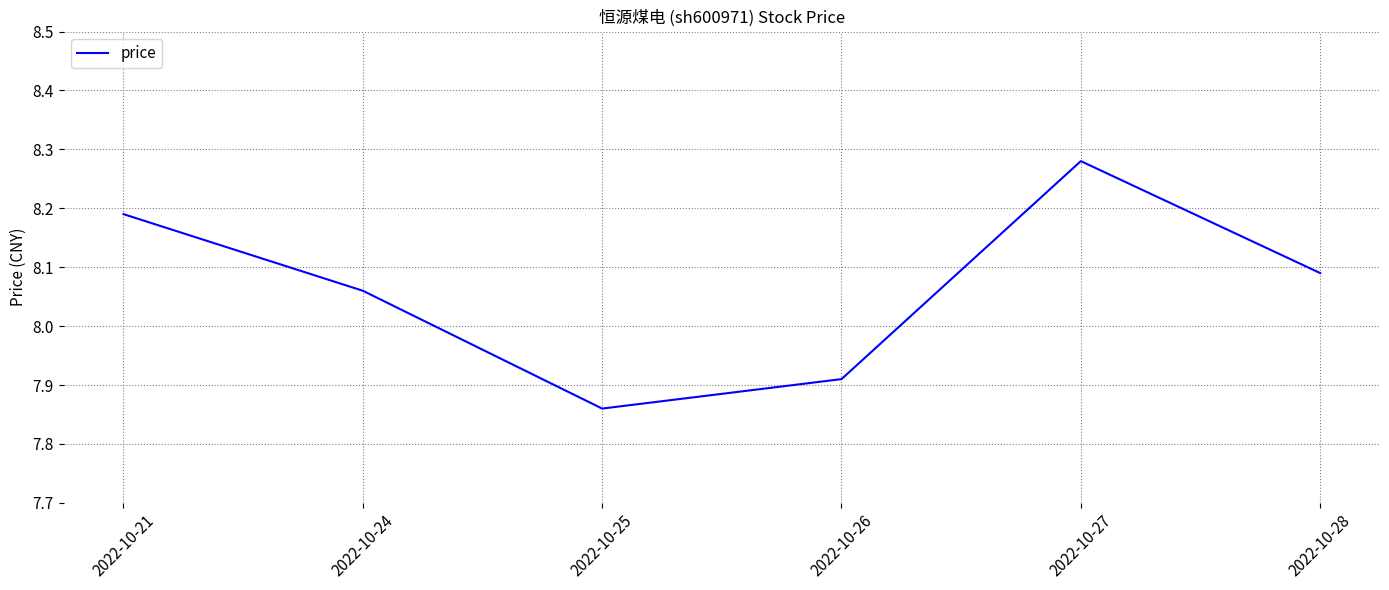

Which category has the lowest value across all series?

2022-10-25